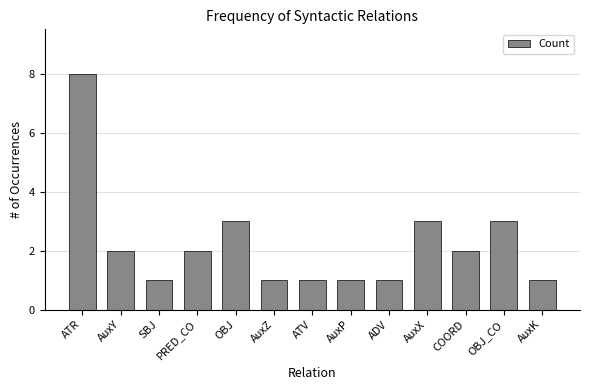

What is the ratio of the value at AuxZ to the value at AuxX?

0.3